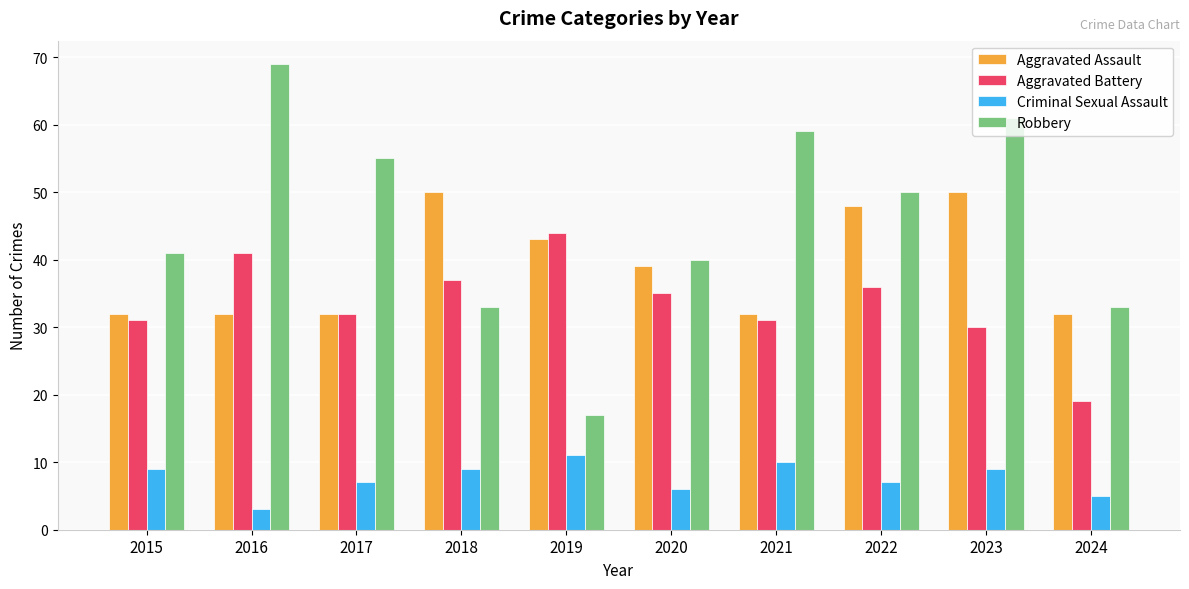

What is the maximum value for Robbery?

69